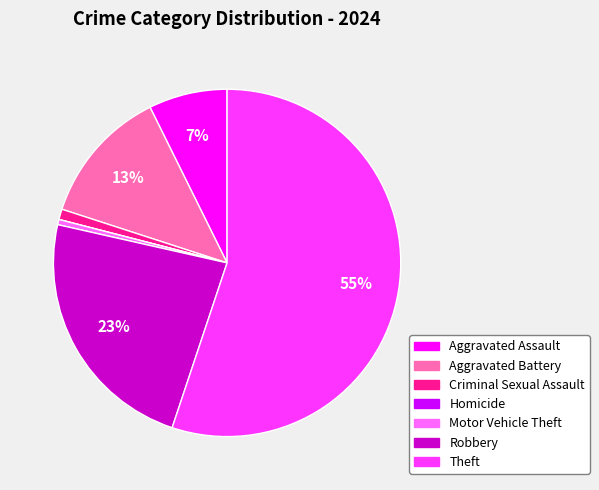

Which slice is the largest?

Theft